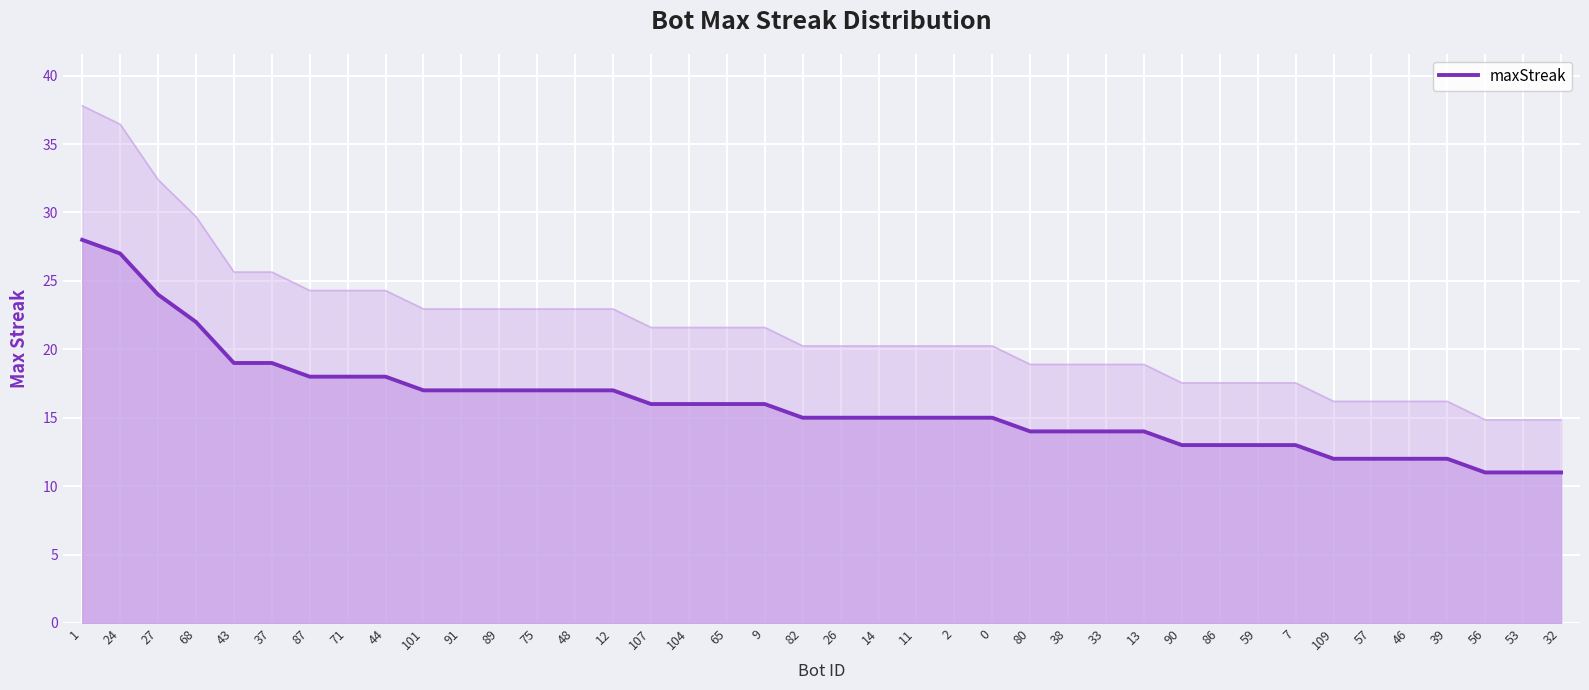

Is it true that the value at 33 is 14?

True